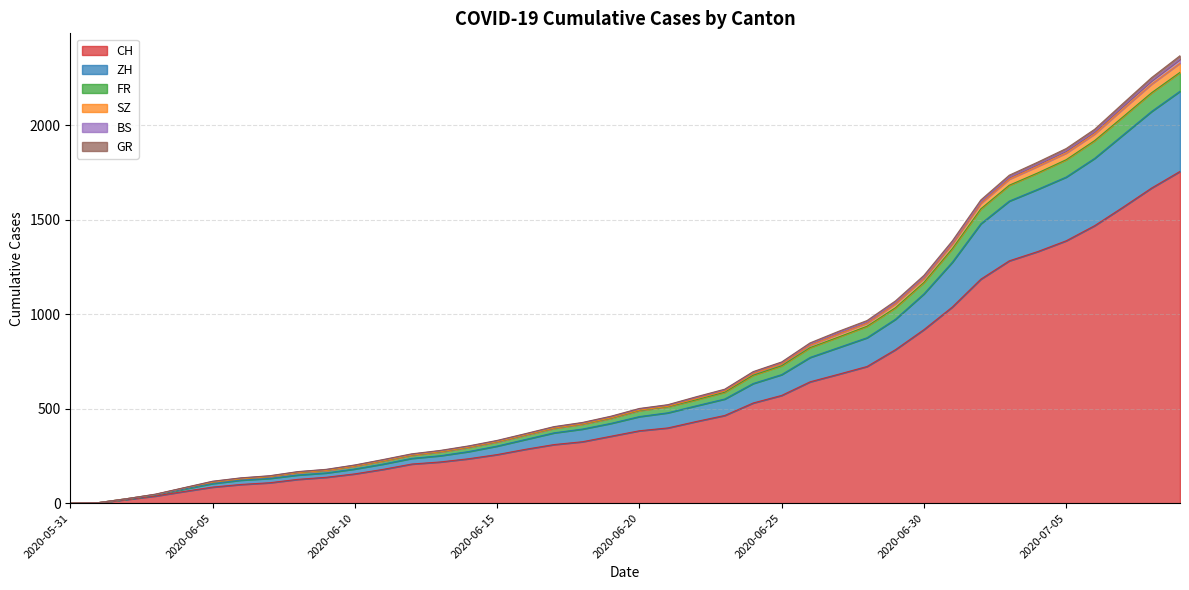

Is the value of CH at 2020-06-16 greater than the value of ZH at 2020-07-02?

No